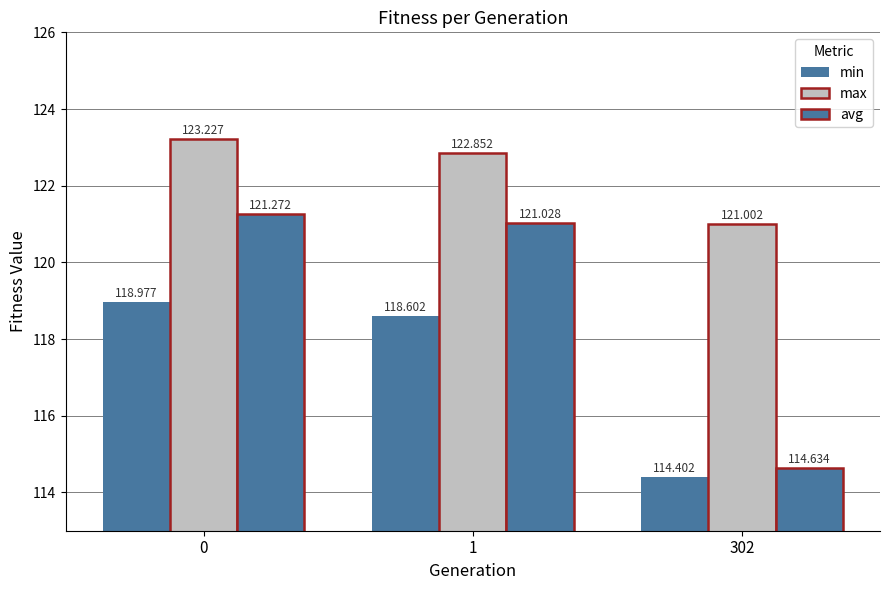

How many categories are shown in the chart?

3